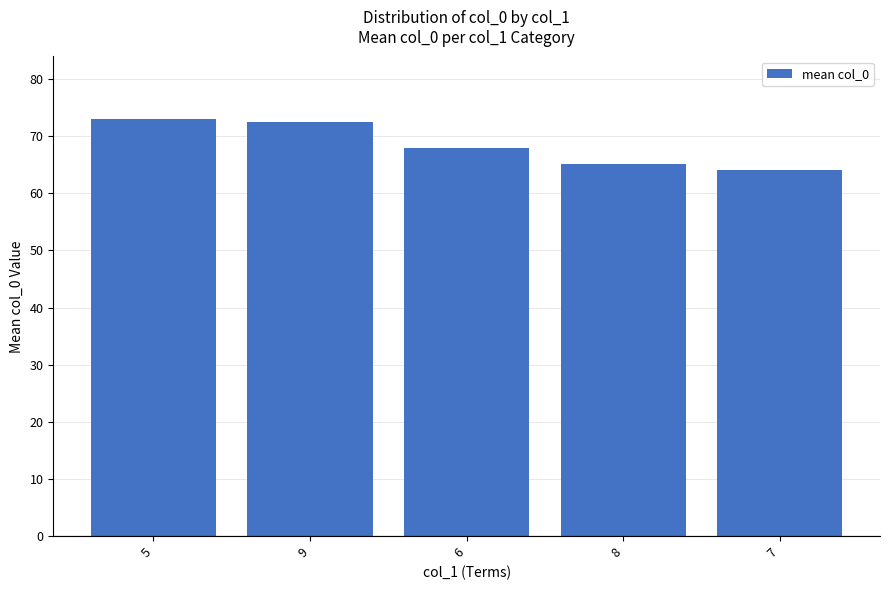

What is the change in value from 8 to 7?

-1.0